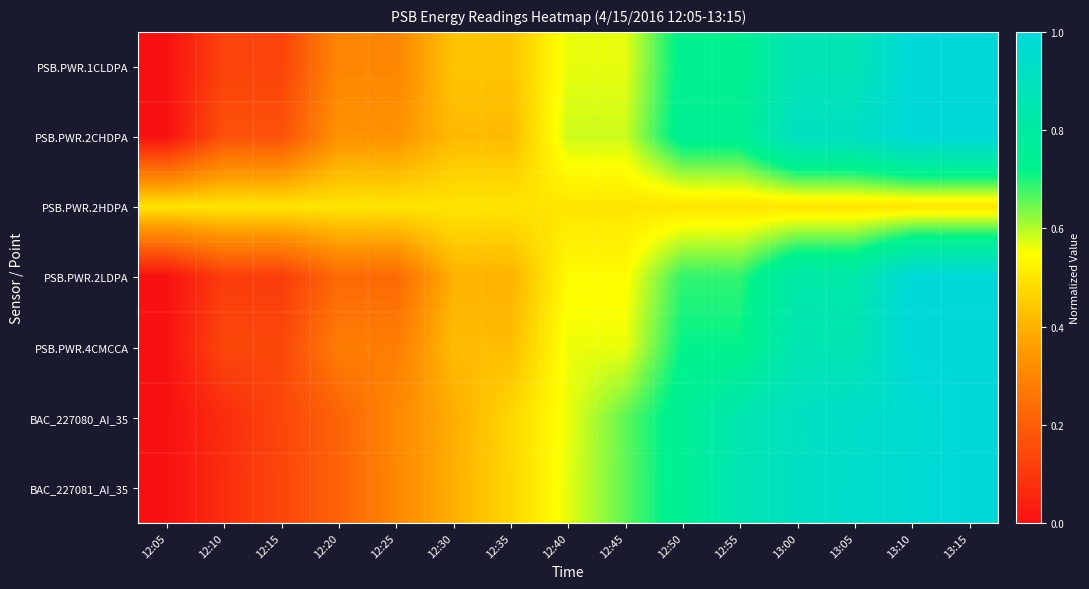

At how many categories does at least one series exceed 0?

15